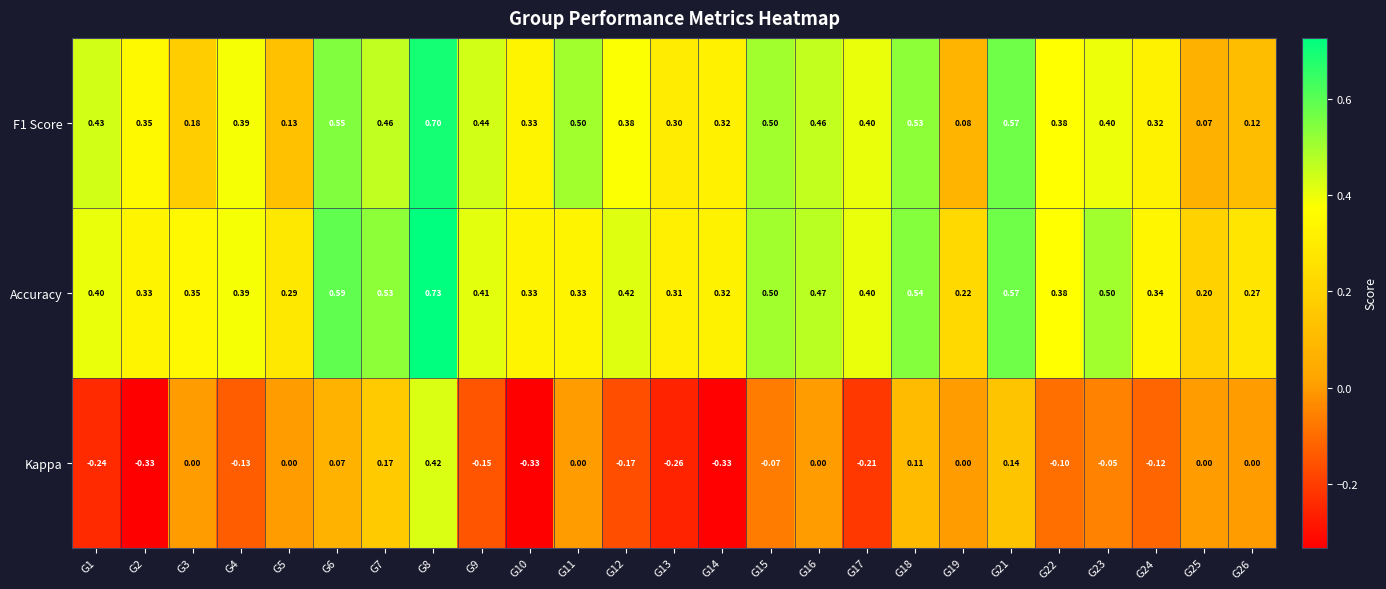

At how many categories does at least one series exceed 0?

25